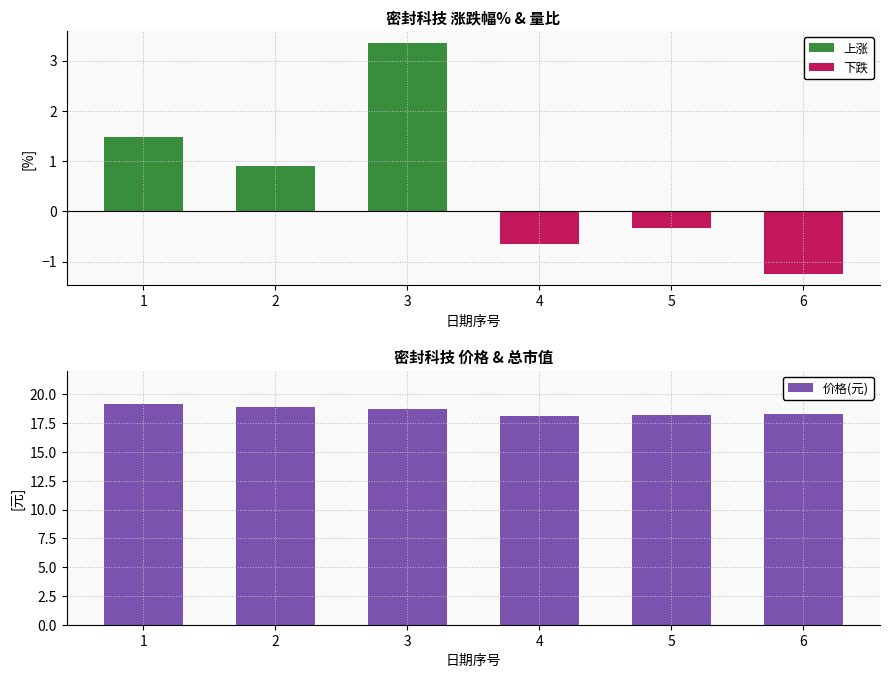

What is the difference between the second highest and minimum values?

0.8